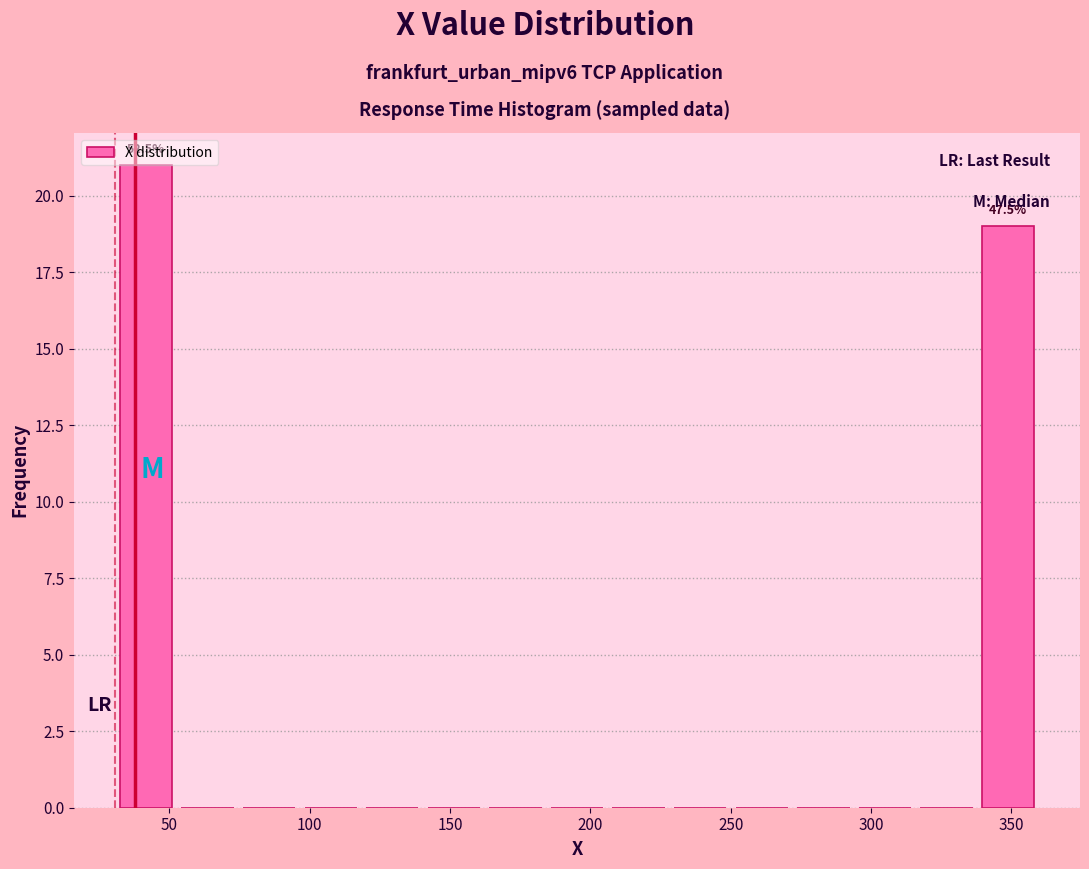

Which range on the x-axis has the tallest bar?

30 to 55